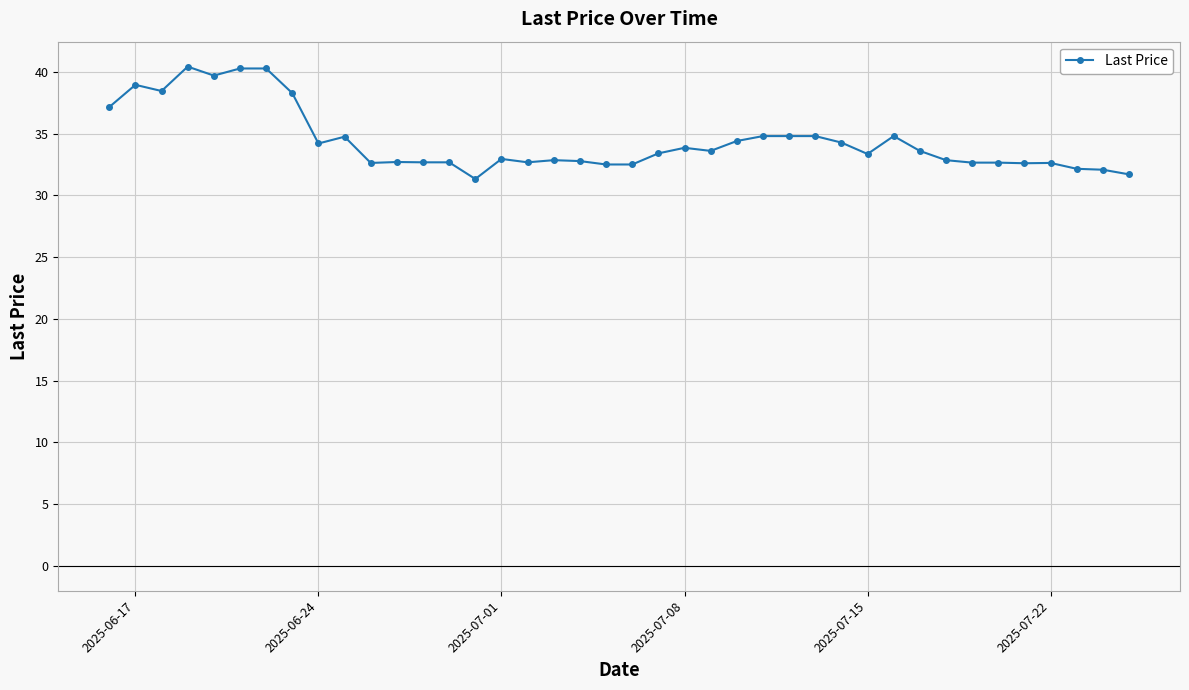

Count the number of categories in the chart.

40